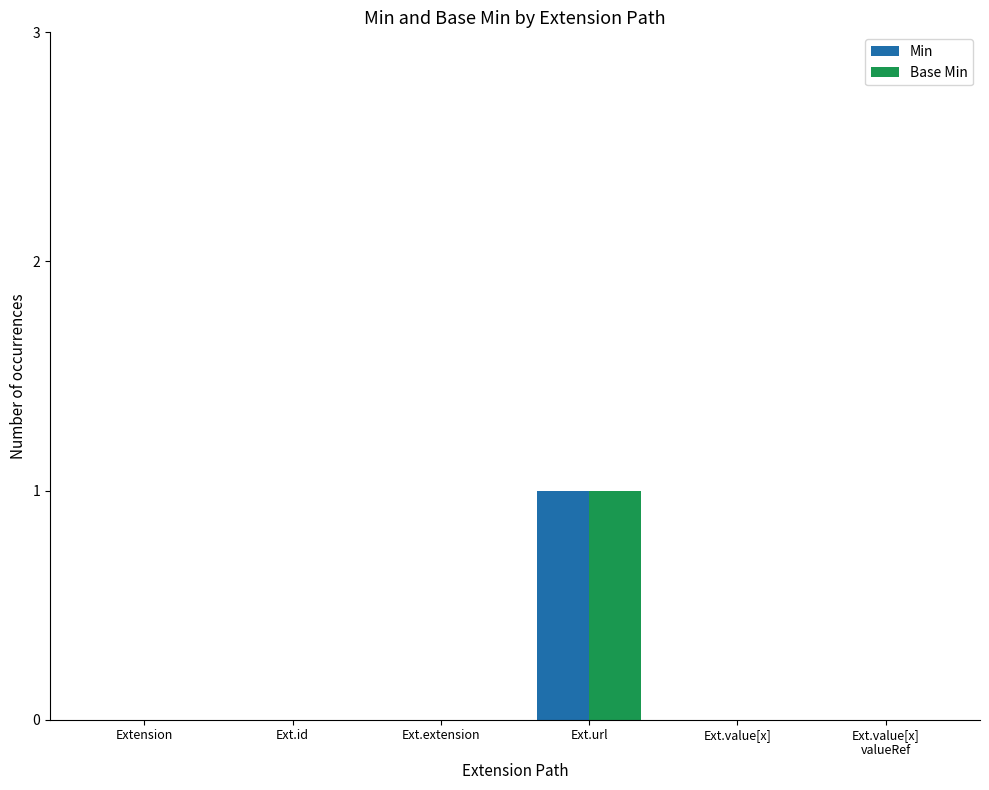

Reading right to left, list all the values displayed in this chart.

Min: Ext.value[x]
valueRef=0	Ext.value[x]=0	Ext.url=1	Ext.extension=0	Ext.id=0	Extension=0
Base Min: Ext.value[x]
valueRef=0	Ext.value[x]=0	Ext.url=1	Ext.extension=0	Ext.id=0	Extension=0